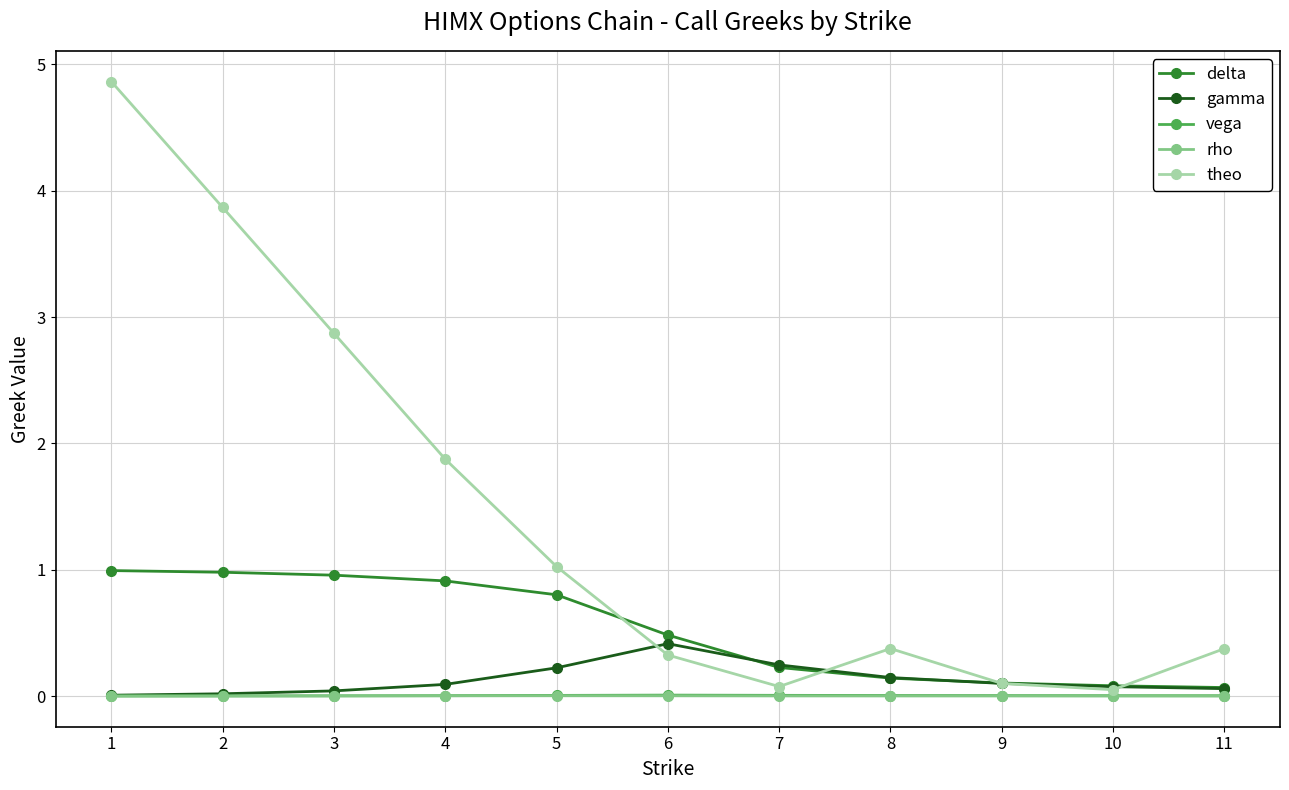

What is the total value across all series at 3?

3.9